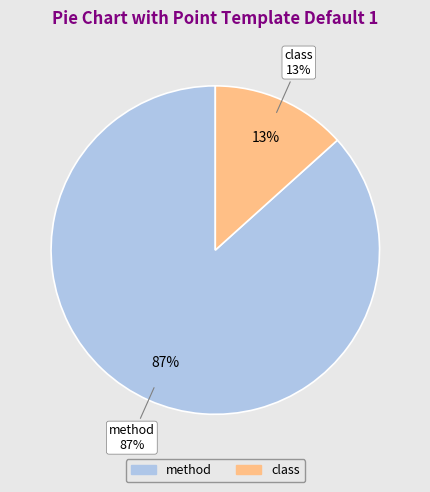

What percentage do class and method together represent?

100.0%